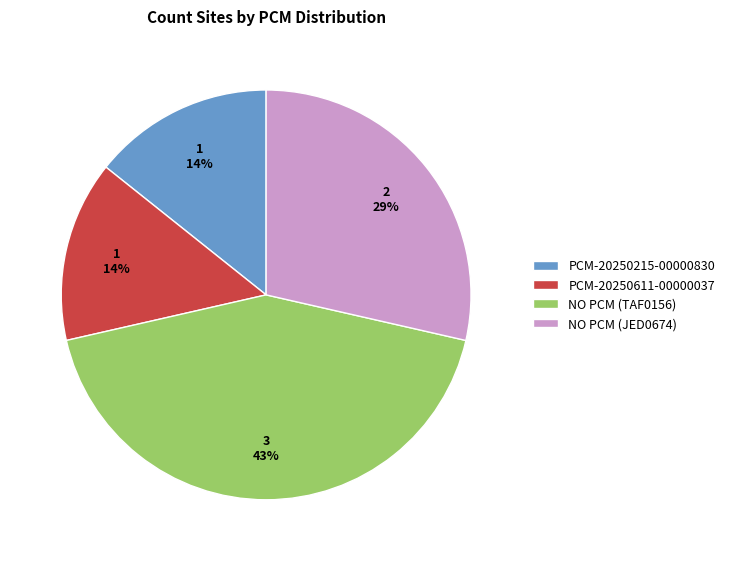

Between PCM-20250611-00000037 and NO PCM (JED0674), which is larger?

NO PCM (JED0674)